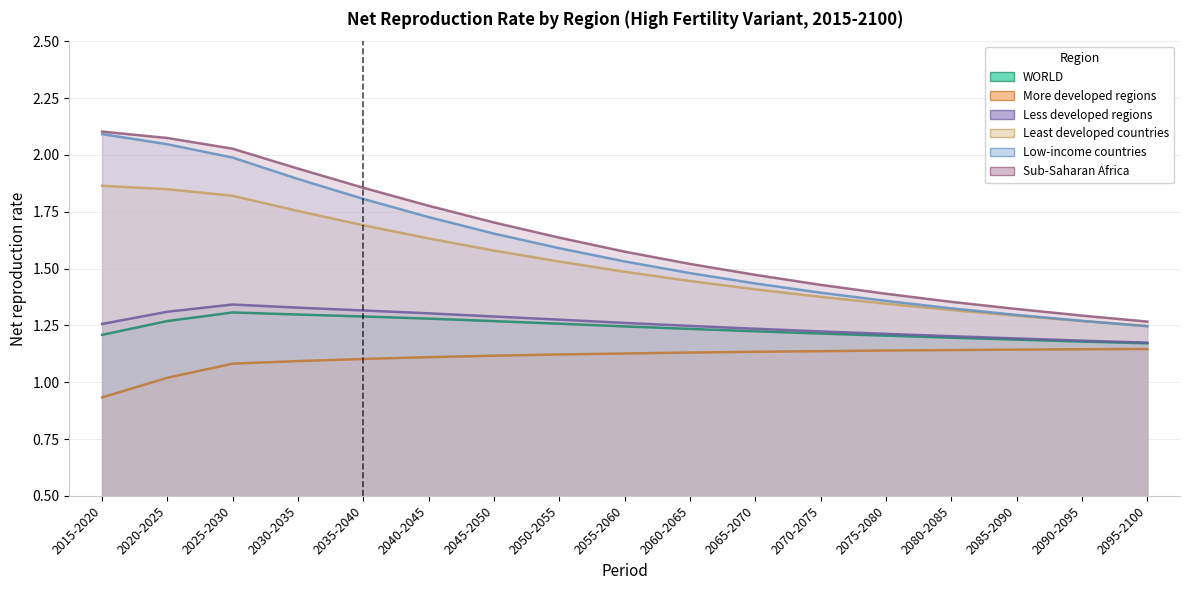

What position from the left is 2085-2090?

15